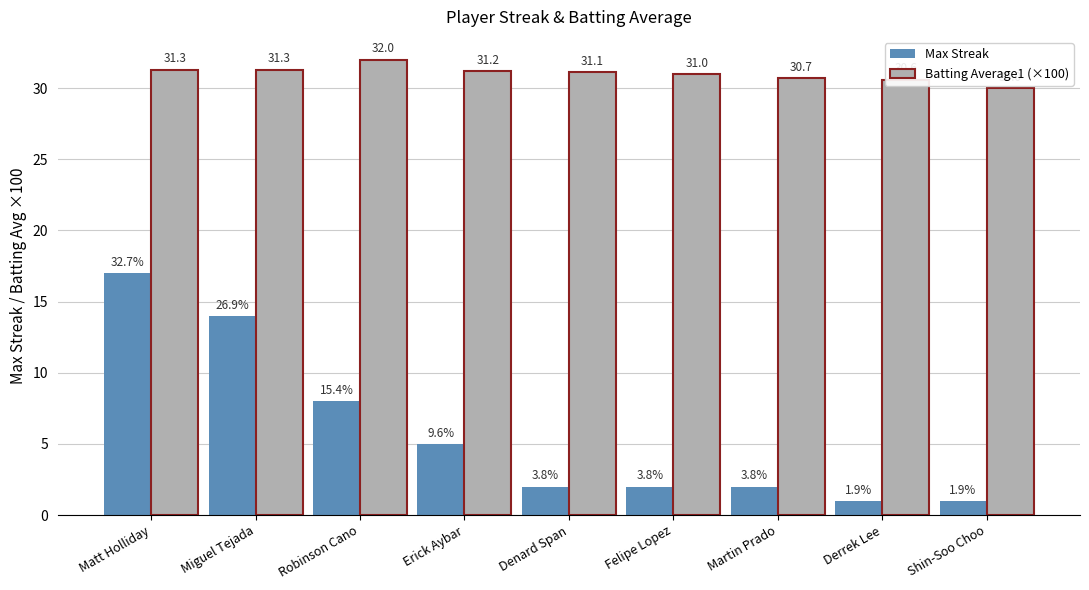

How many values in the Max Streak series are below 2?

2